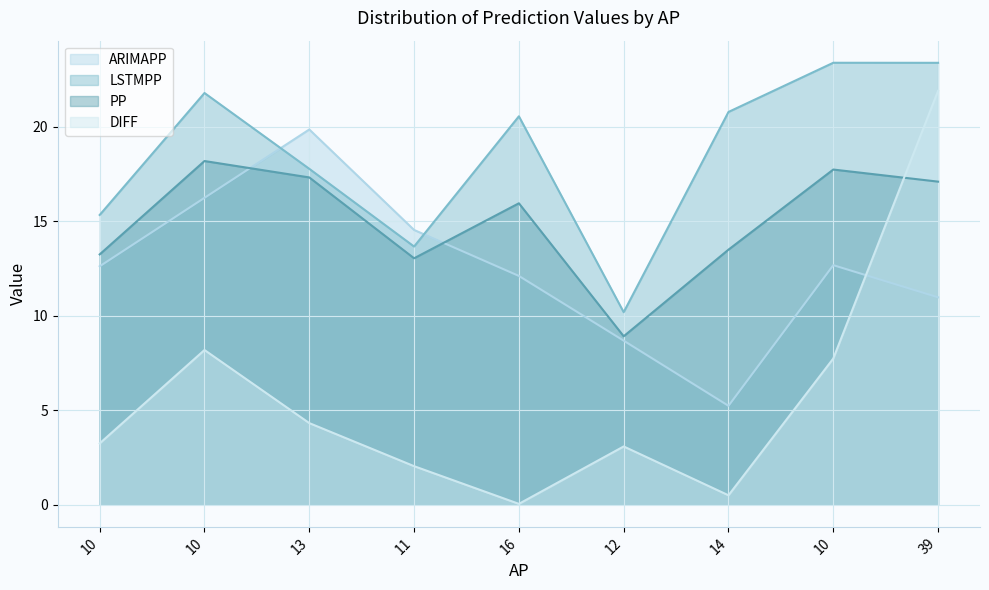

How many lines are shown in the chart?

4